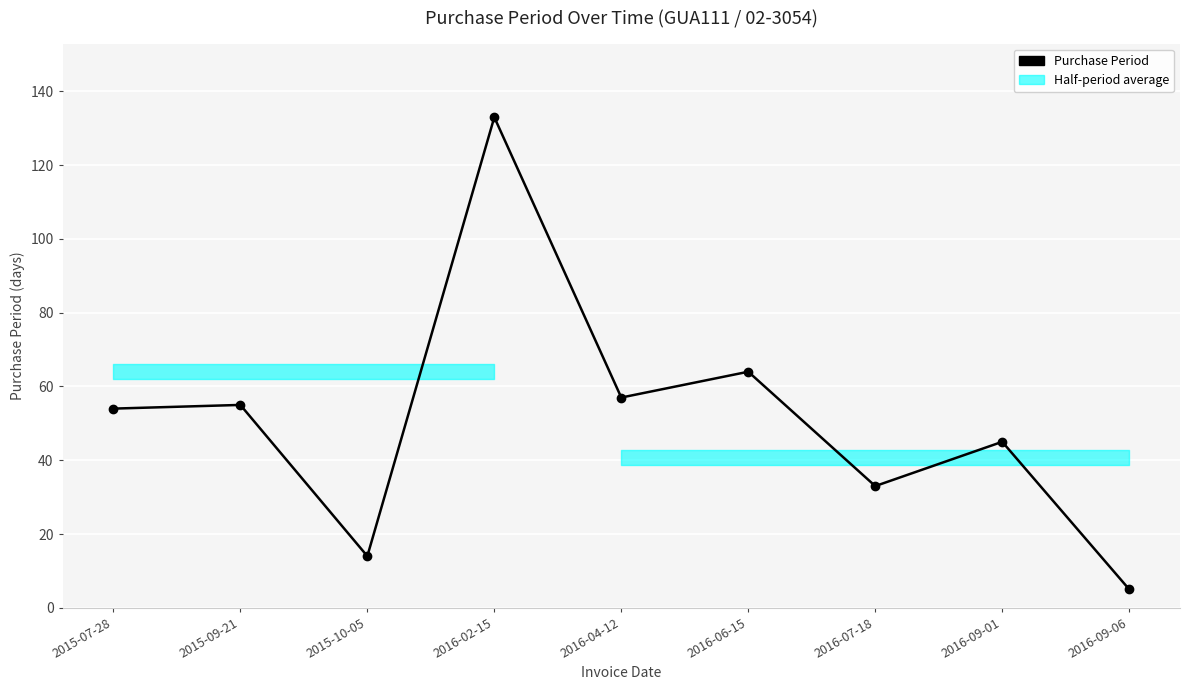

Reading left to right, what are all the values shown in this chart?

2015-07-28=54	2015-09-21=55	2015-10-05=14	2016-02-15=133	2016-04-12=57	2016-06-15=64	2016-07-18=33	2016-09-01=45	2016-09-06=5